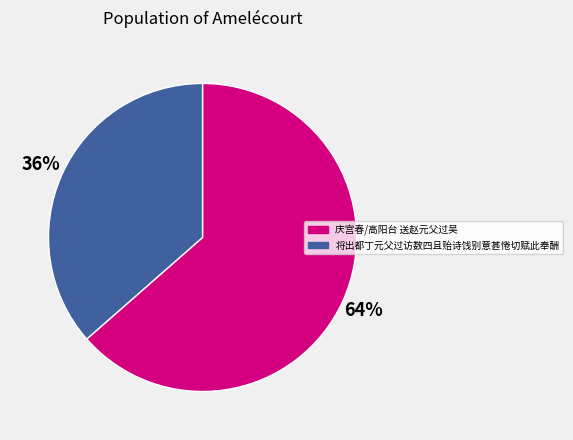

Count the number of slices in the pie.

2